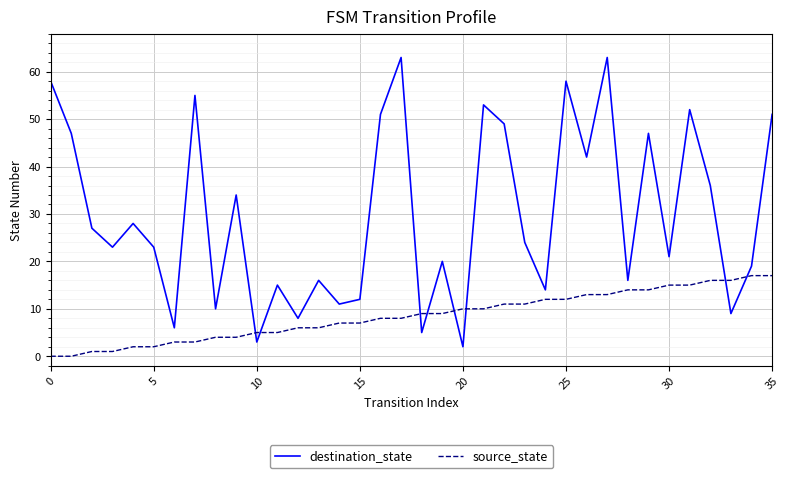

What is the difference between the maximum and minimum values in the destination_state series?

61